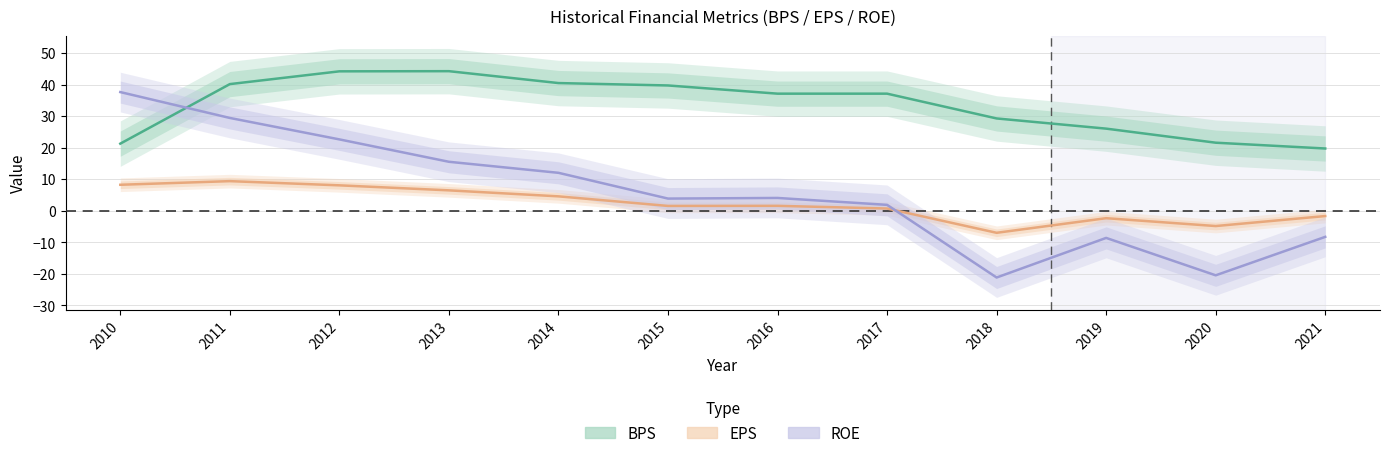

True or false: EPS has more than 2 interior local peaks.

True